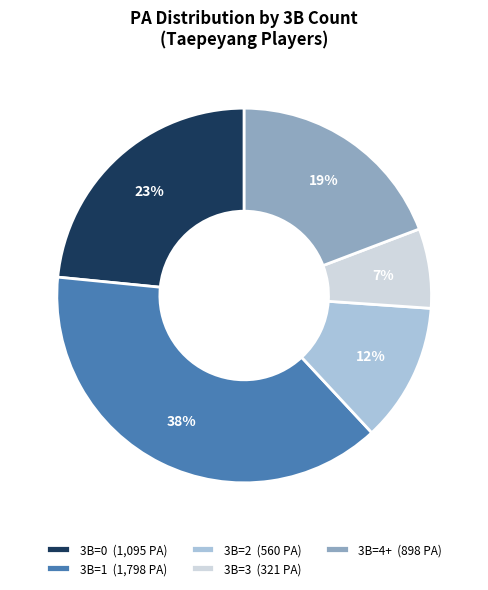

How many slices are in this pie chart?

5